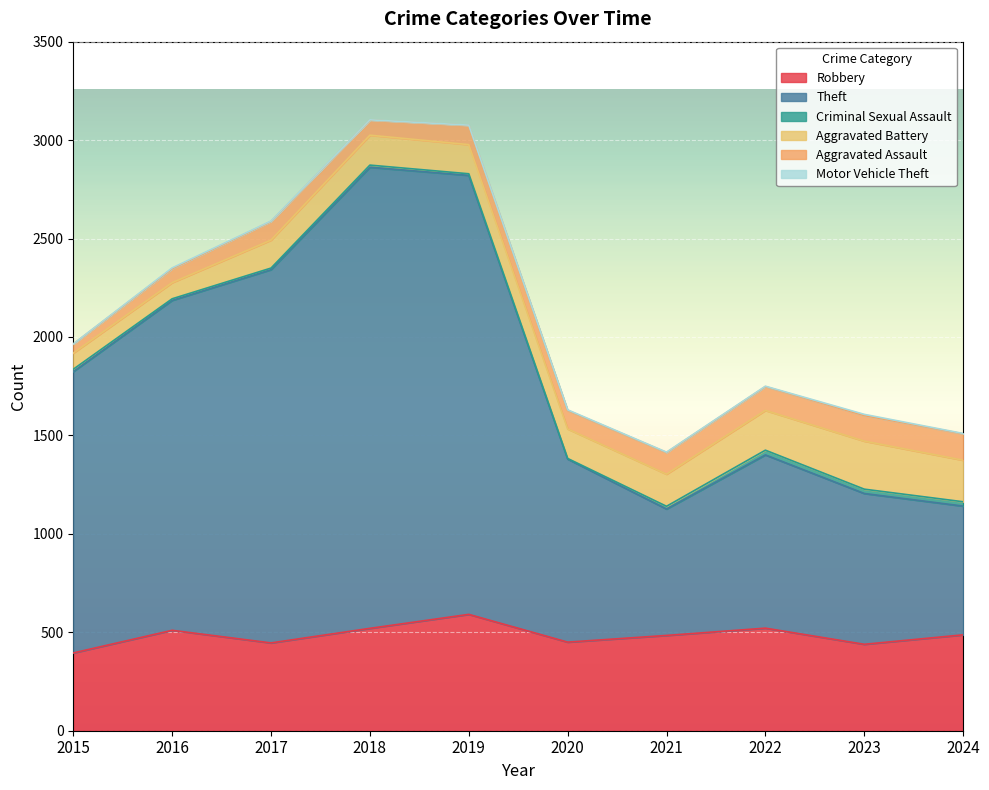

What is the value of the Criminal Sexual Assault point at the 4th from the left?

11